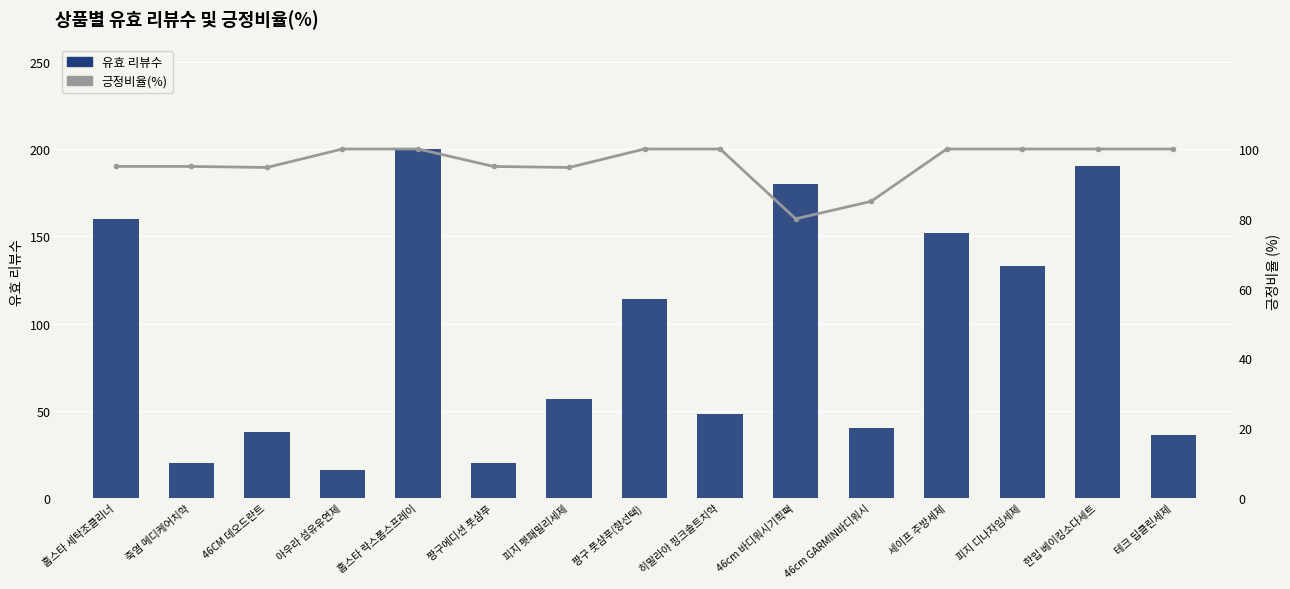

At which category does the chart reach its minimum across all series?

아우라 섬유유연제